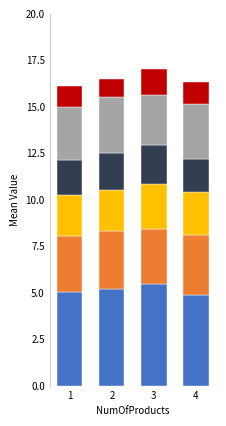

What is the total value across all series at 1?

16.1